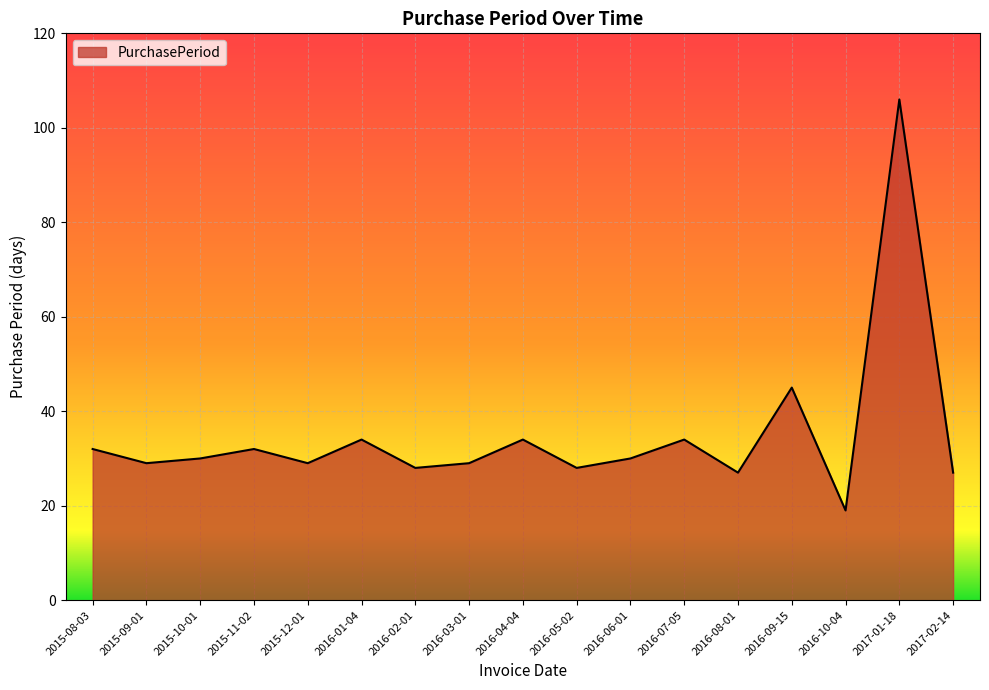

Count the number of categories in the chart.

17